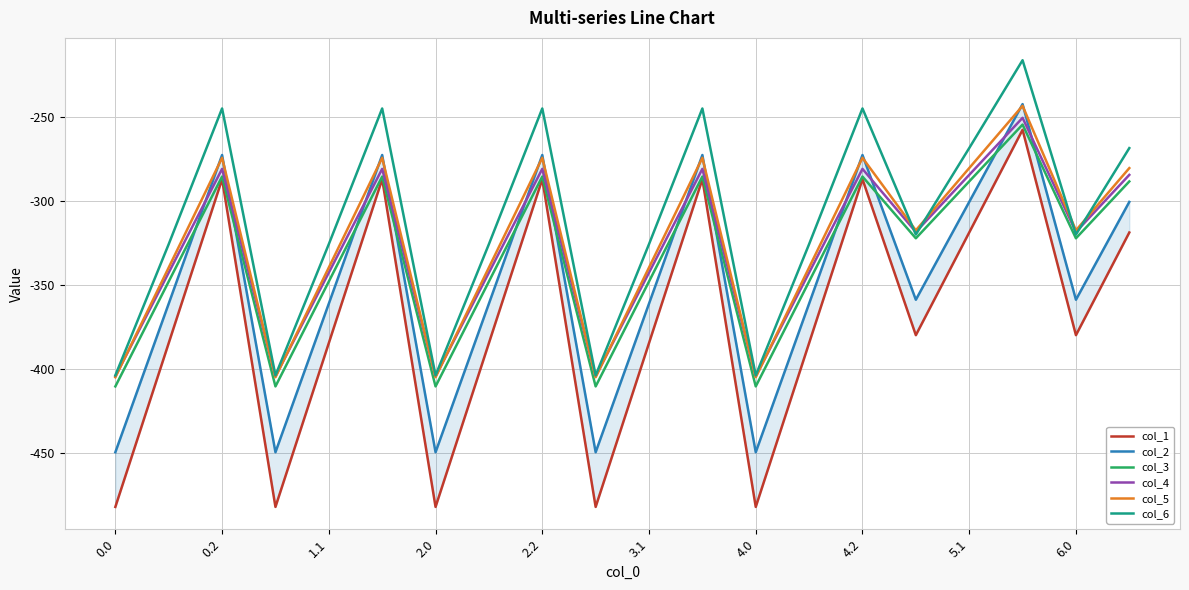

What is the highest value of the col_4 series?

-250.6